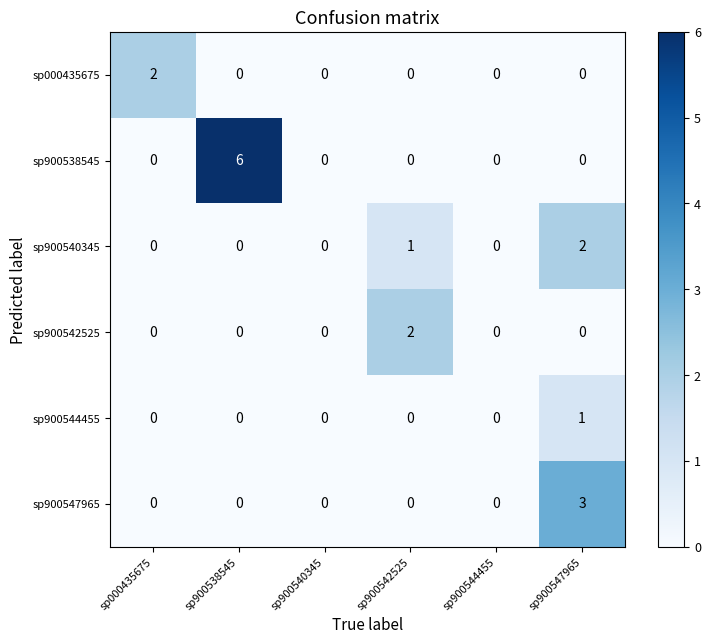

Which series has the widest spread of values?

sp900538545